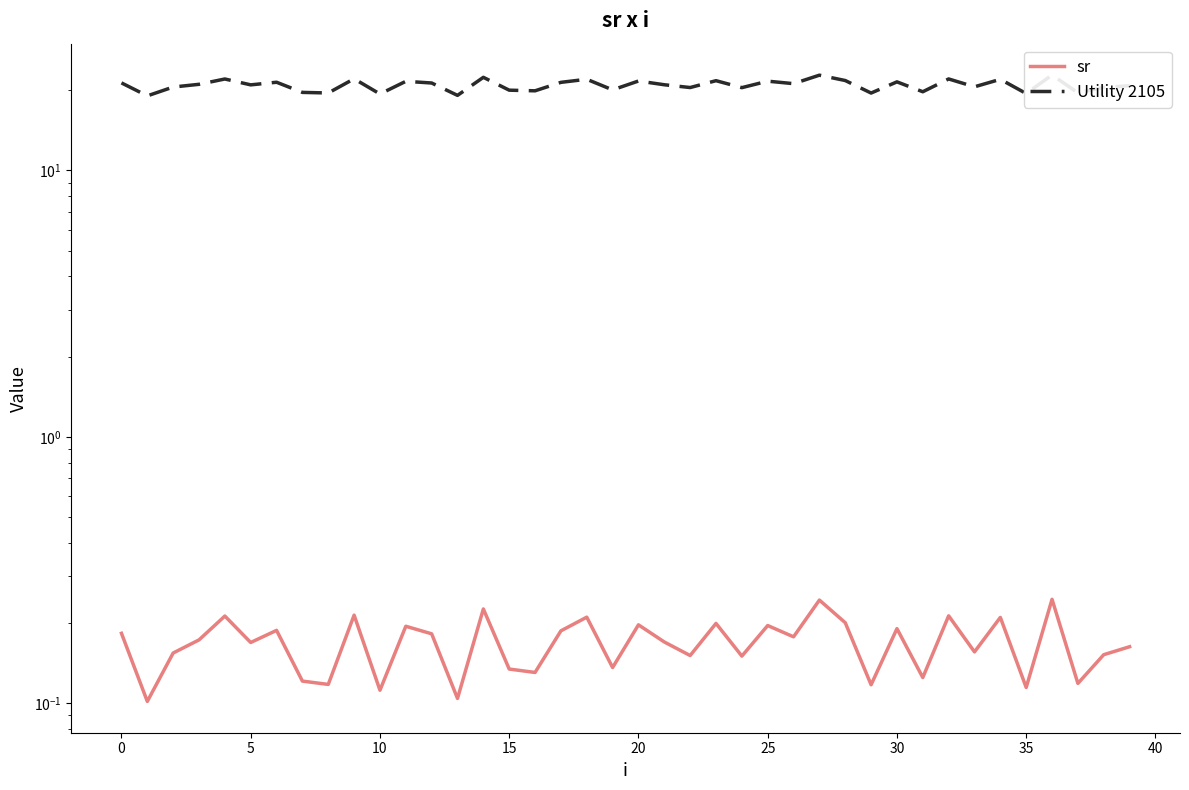

What is the total value across all series at 19?

20.2